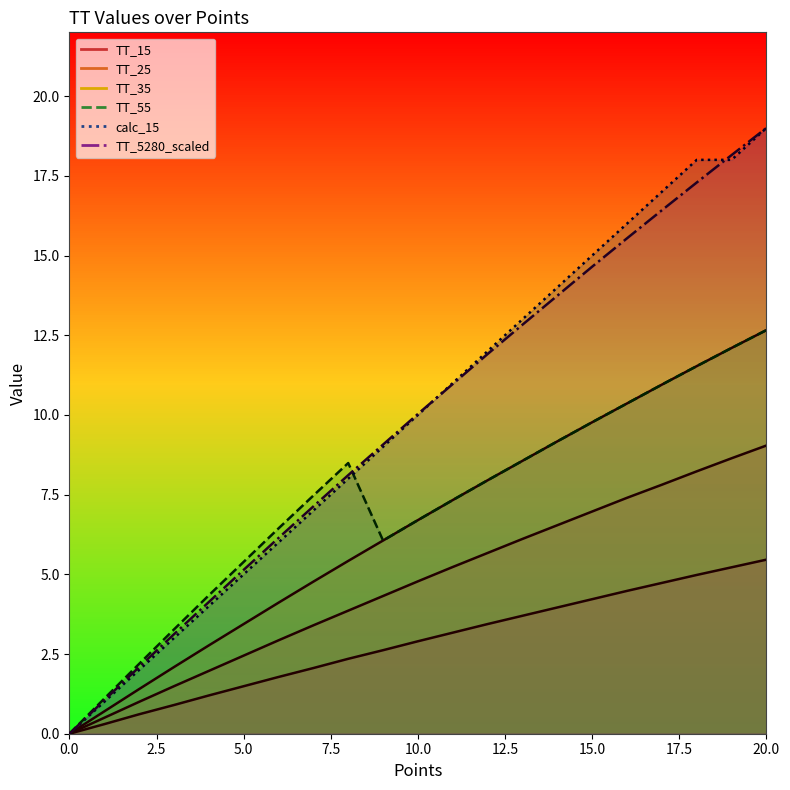

Is it true that TT_25 equals 6.0 at 8?

False